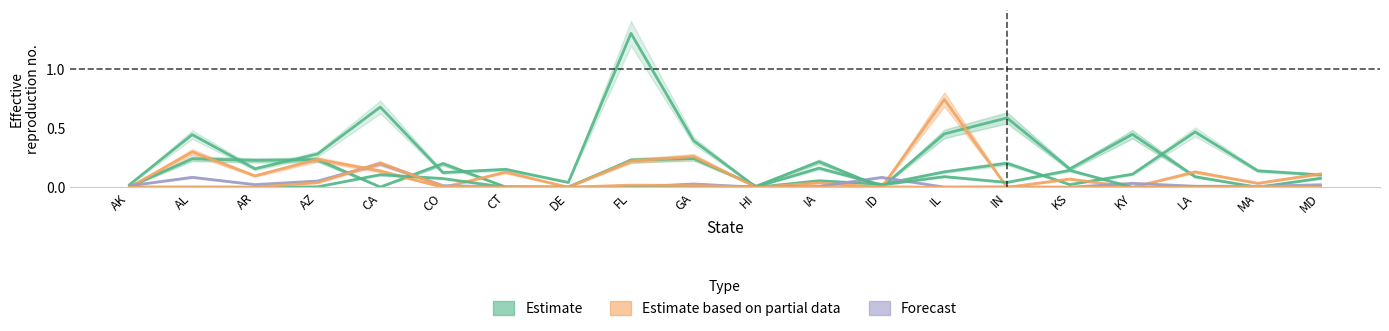

Which series ends up on top after the final intersection of Nuclear and Coal?

Nuclear